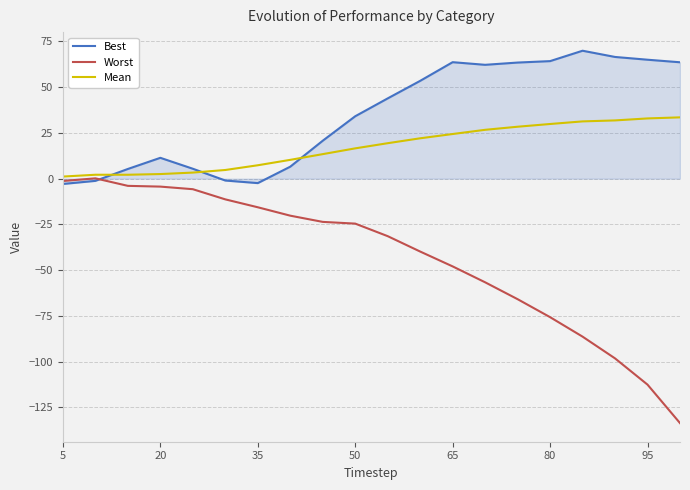

How many values in Worst are above zero?

1